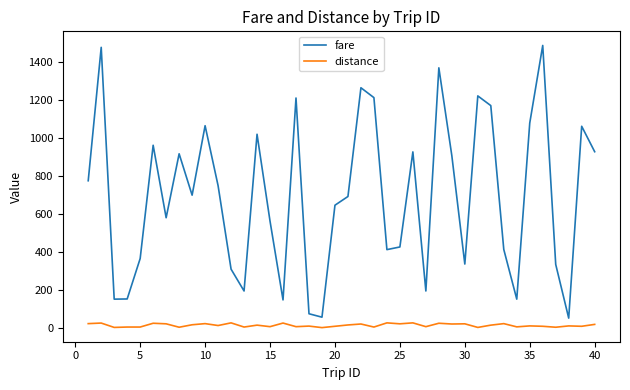

What is the difference between the maximum and second lowest values in the fare series?

1432